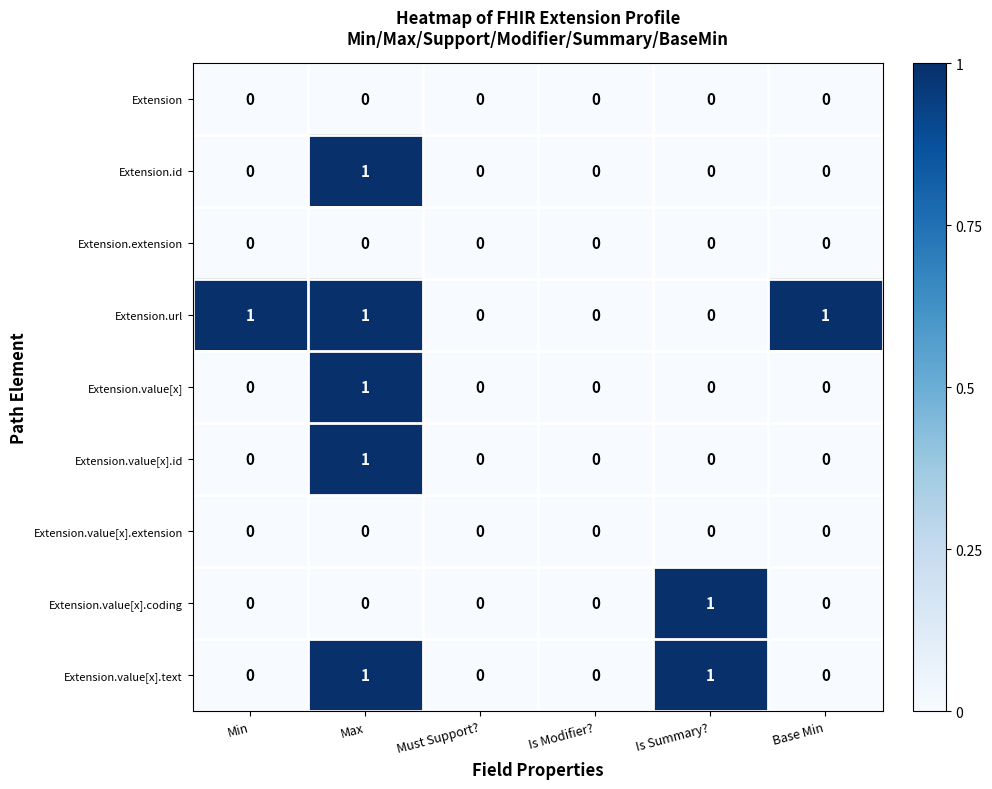

The value of Extension.value[x].id at Must Support? is 0. True or false?

True